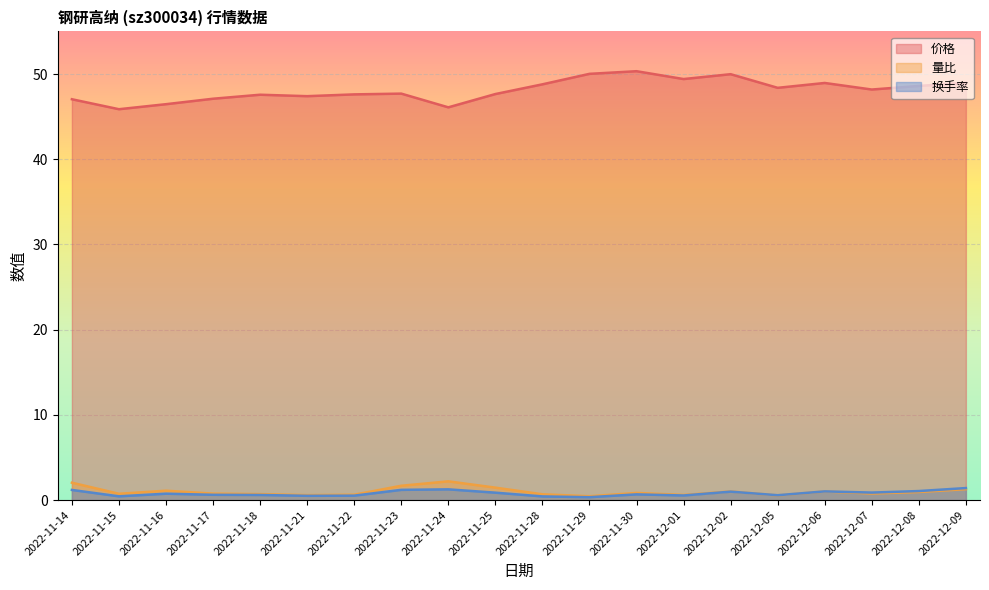

The value of 换手率 at 2022-11-28 is 0.6. True or false?

False